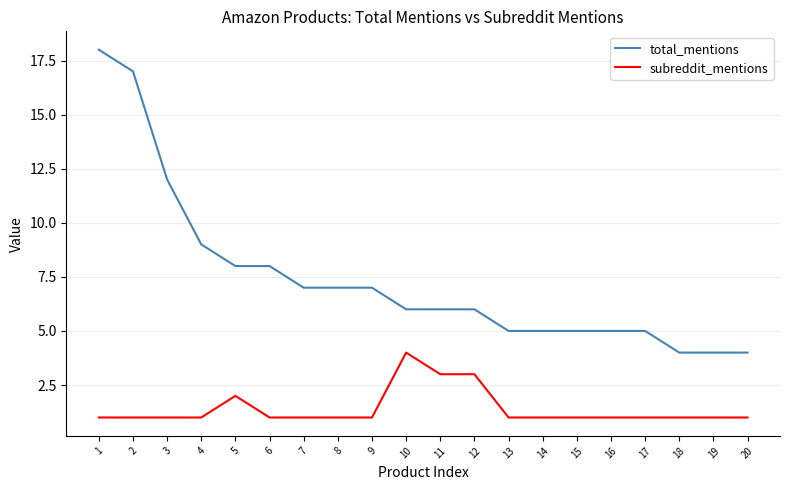

What are all the series names shown in the legend?

total_mentions, subreddit_mentions